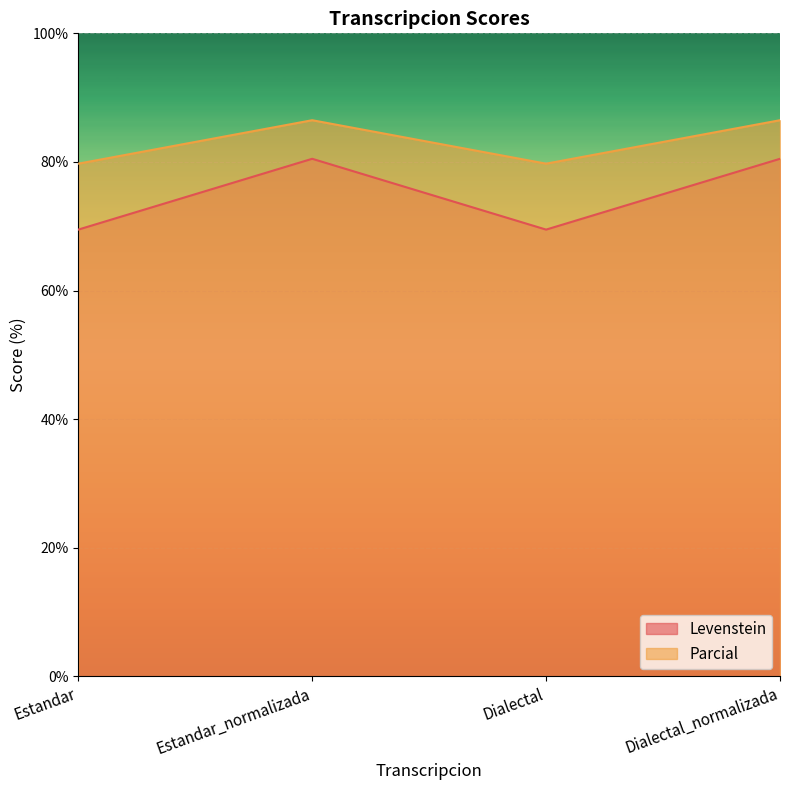

List the labels in order of Levenstein value, largest first.

Estandar_normalizada, Dialectal_normalizada, Estandar, Dialectal